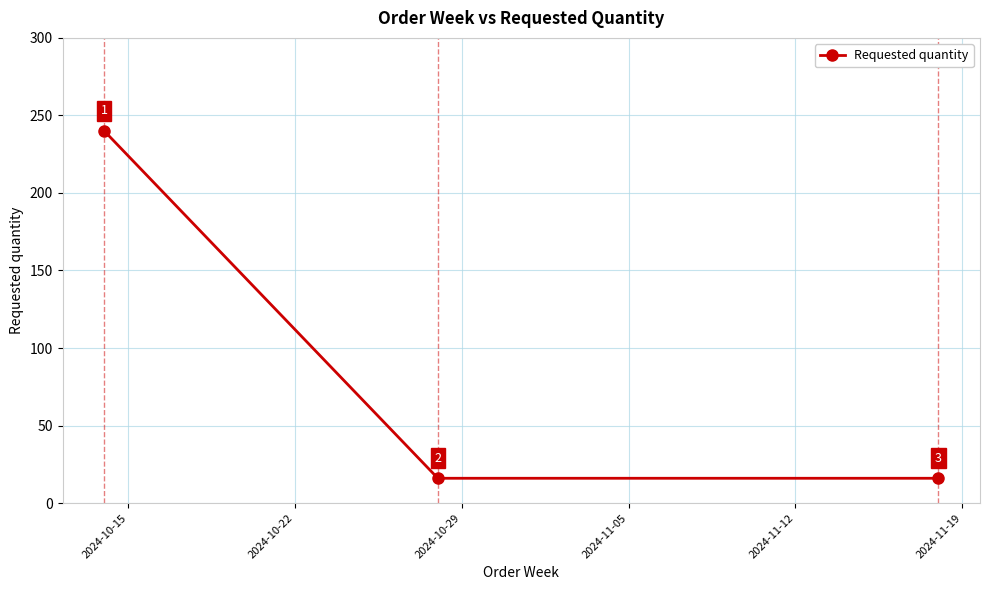

What is the maximum value shown in the chart?

240